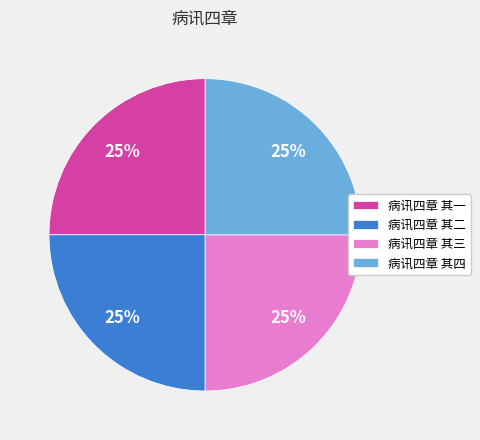

To the nearest percent, what is the average slice percentage?

25%